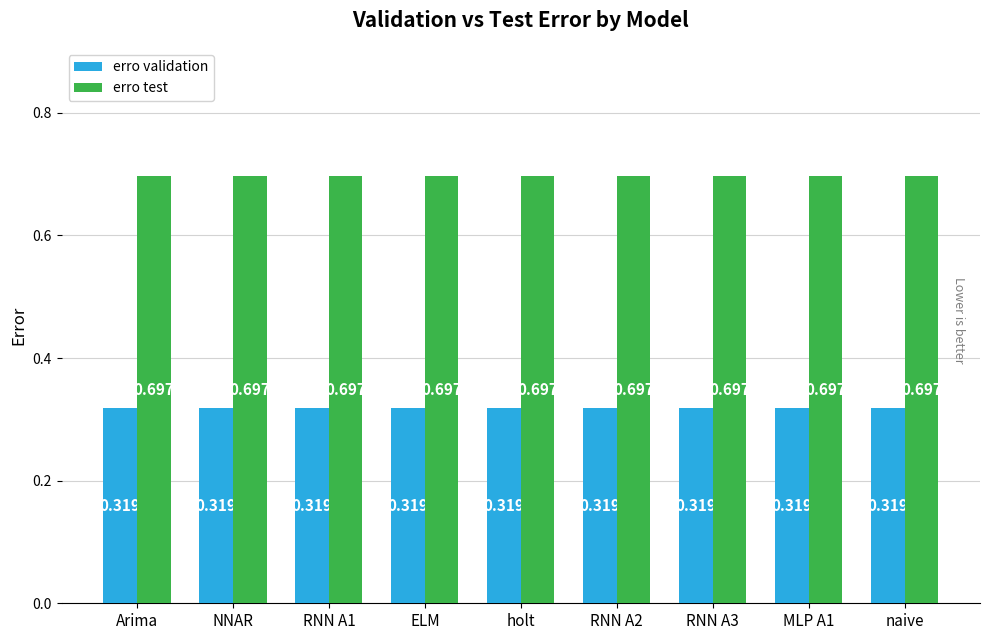

Is the value of erro test at ELM greater than the value of erro validation at NNAR?

Yes